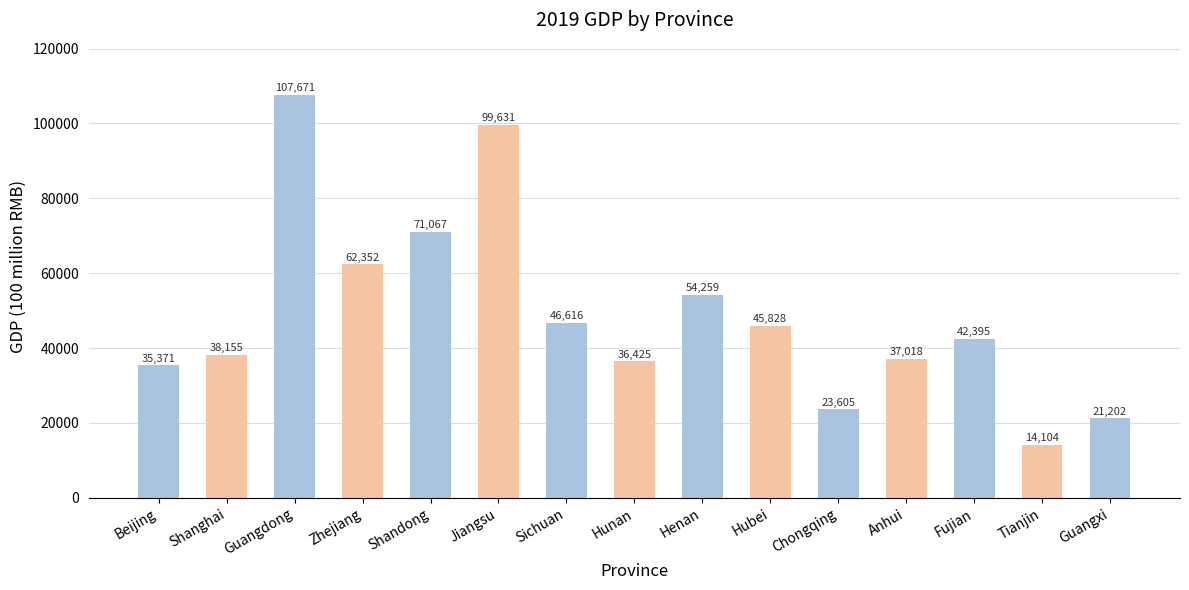

Count the number of categories in the chart.

15